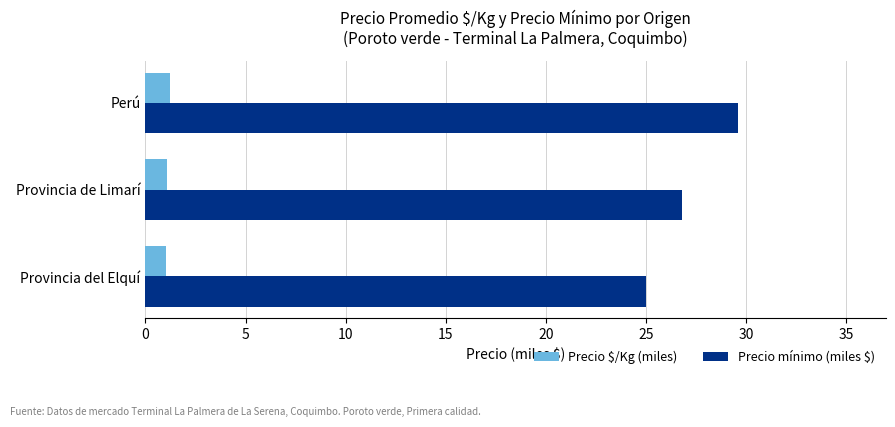

What is the lowest value of the Precio $/Kg (miles) series?

1.0